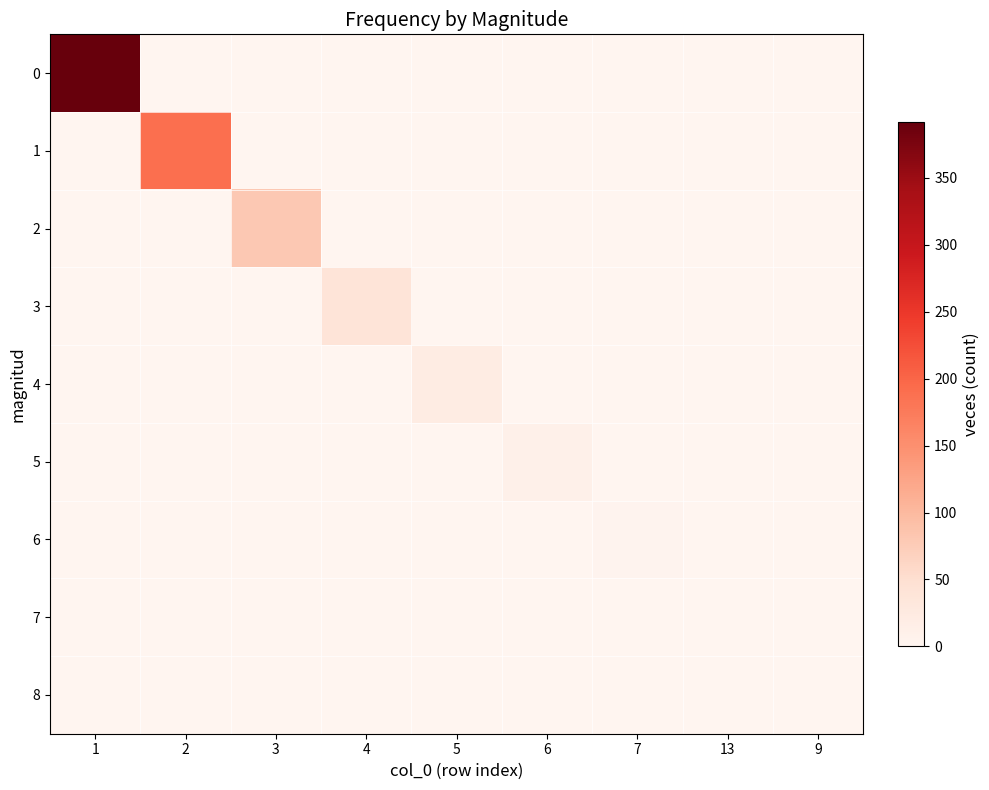

Reading right to left, extract all data points from this chart.

0: 9=0	13=0	7=0	6=0	5=0	4=0	3=0	2=0	1=392
1: 9=0	13=0	7=0	6=0	5=0	4=0	3=0	2=189	1=0
2: 9=0	13=0	7=0	6=0	5=0	4=0	3=80	2=0	1=0
3: 9=0	13=0	7=0	6=0	5=0	4=39	3=0	2=0	1=0
4: 9=0	13=0	7=0	6=0	5=21	4=0	3=0	2=0	1=0
5: 9=0	13=0	7=0	6=12	5=0	4=0	3=0	2=0	1=0
6: 9=0	13=0	7=4	6=0	5=0	4=0	3=0	2=0	1=0
7: 9=0	13=1	7=0	6=0	5=0	4=0	3=0	2=0	1=0
8: 9=1	13=0	7=0	6=0	5=0	4=0	3=0	2=0	1=0